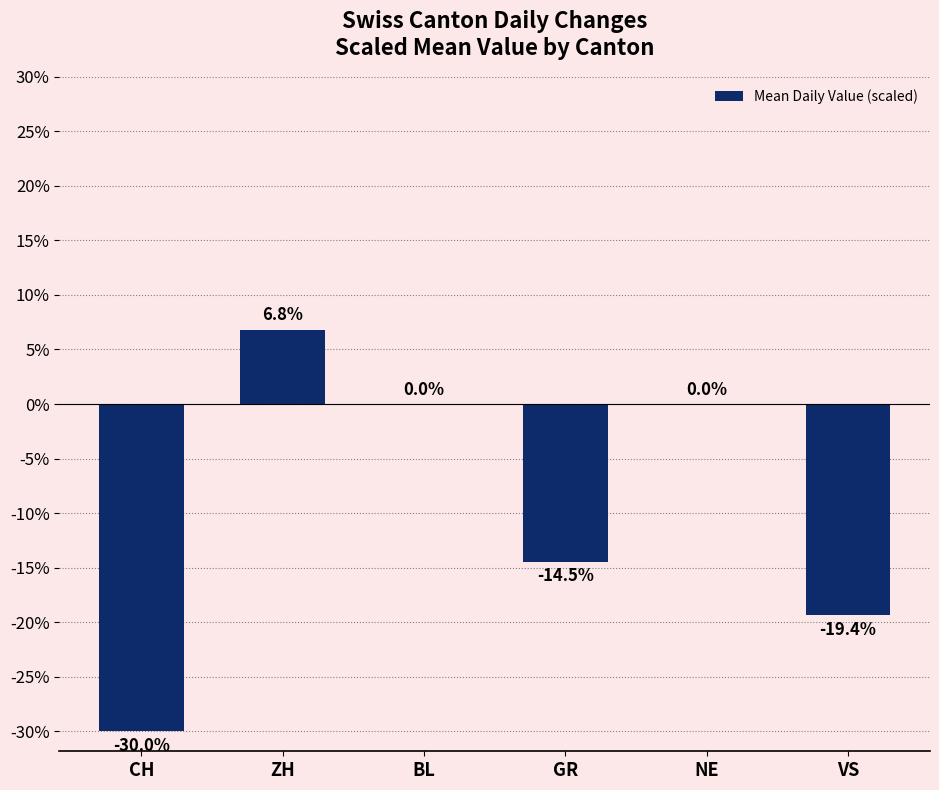

Is it true that the value at GR is -14.5?

True